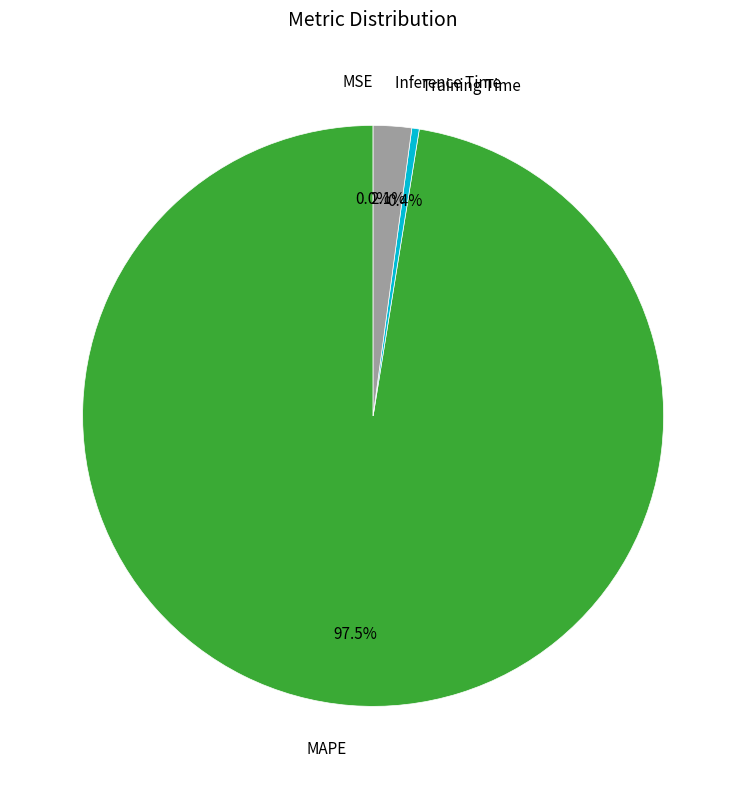

Between Training Time and Inference Time, which is larger?

Inference Time